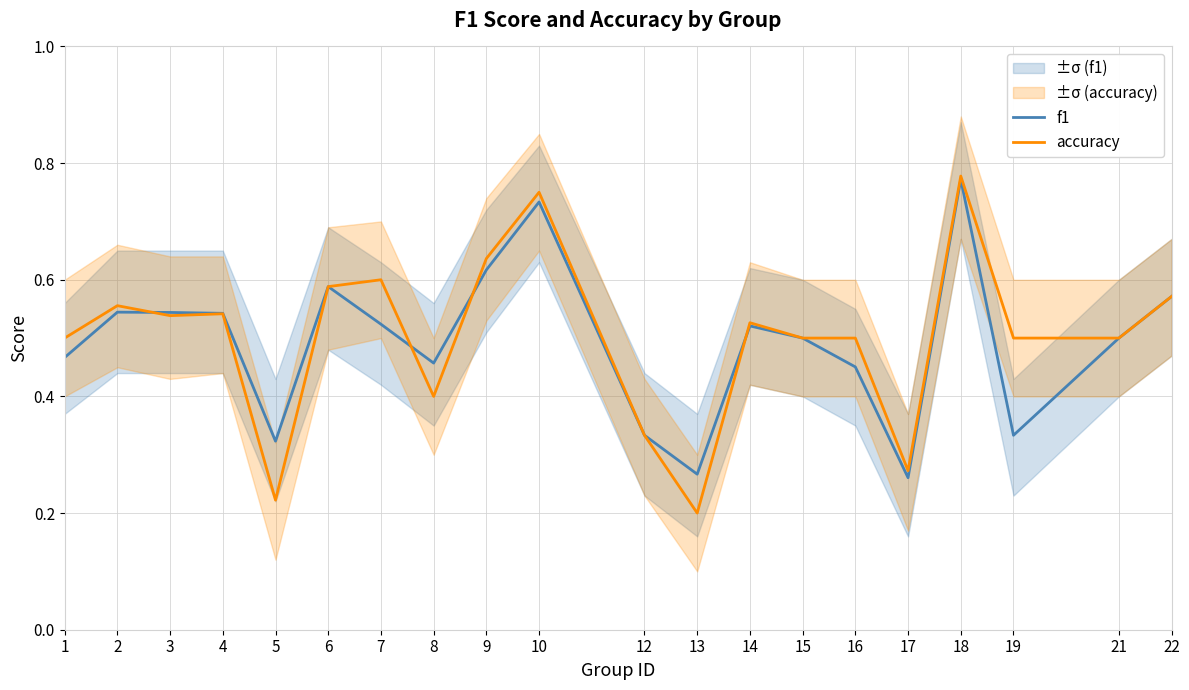

What is the minimum value for accuracy?

0.2